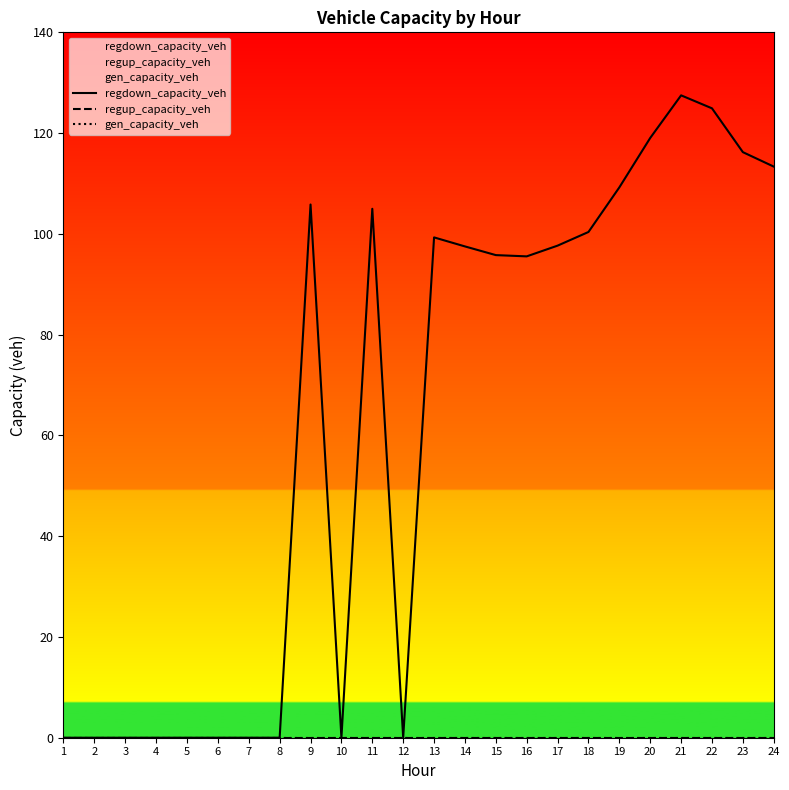

Which has a higher value, 11 or 13?

11